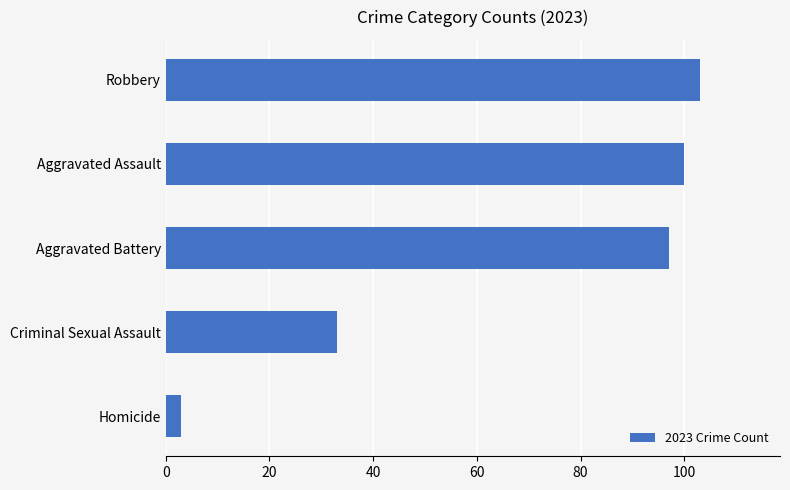

List the labels in order of value, largest first.

Robbery, Aggravated Assault, Aggravated Battery, Criminal Sexual Assault, Homicide